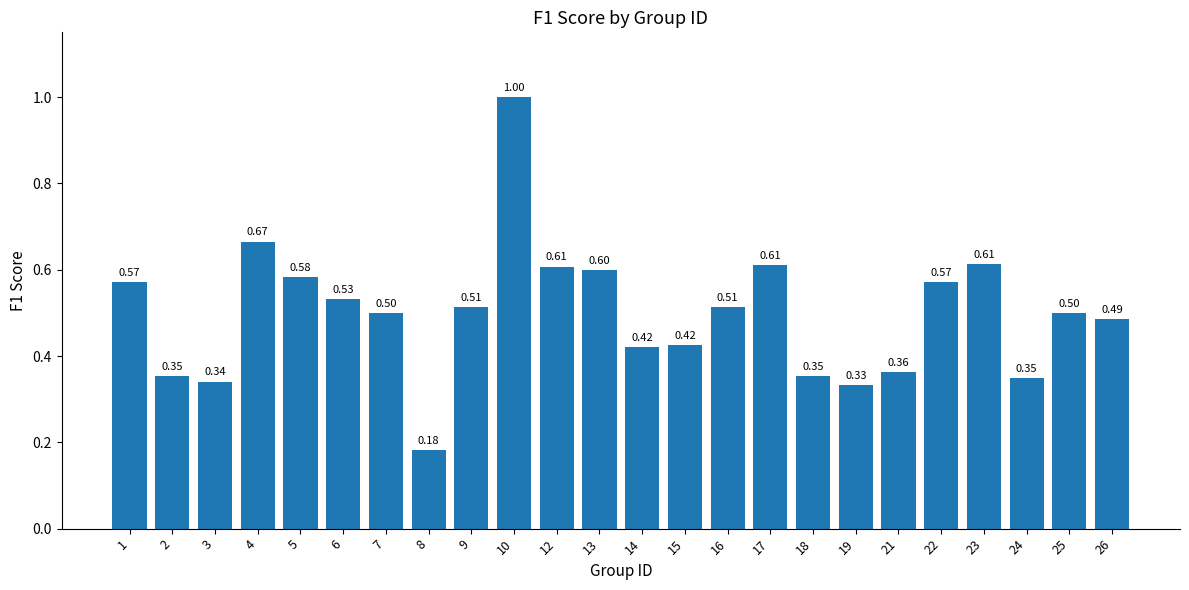

What is the change in value from 9 to 22?

+0.1